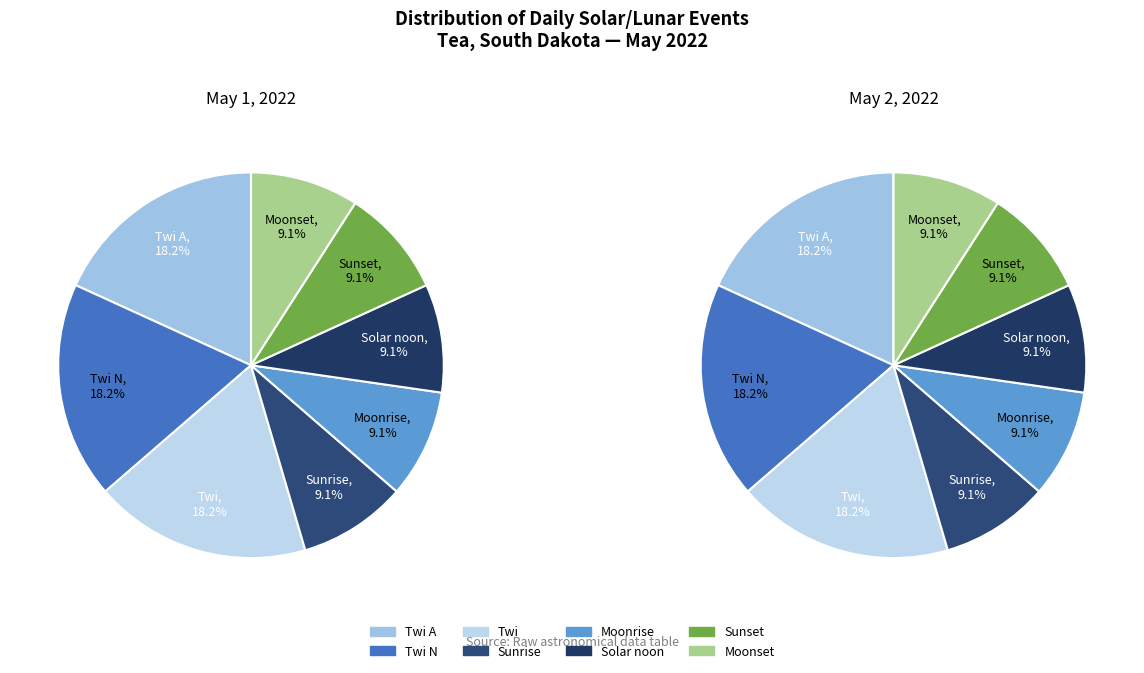

What percentage is the Twi N slice, to the nearest percent?

18%